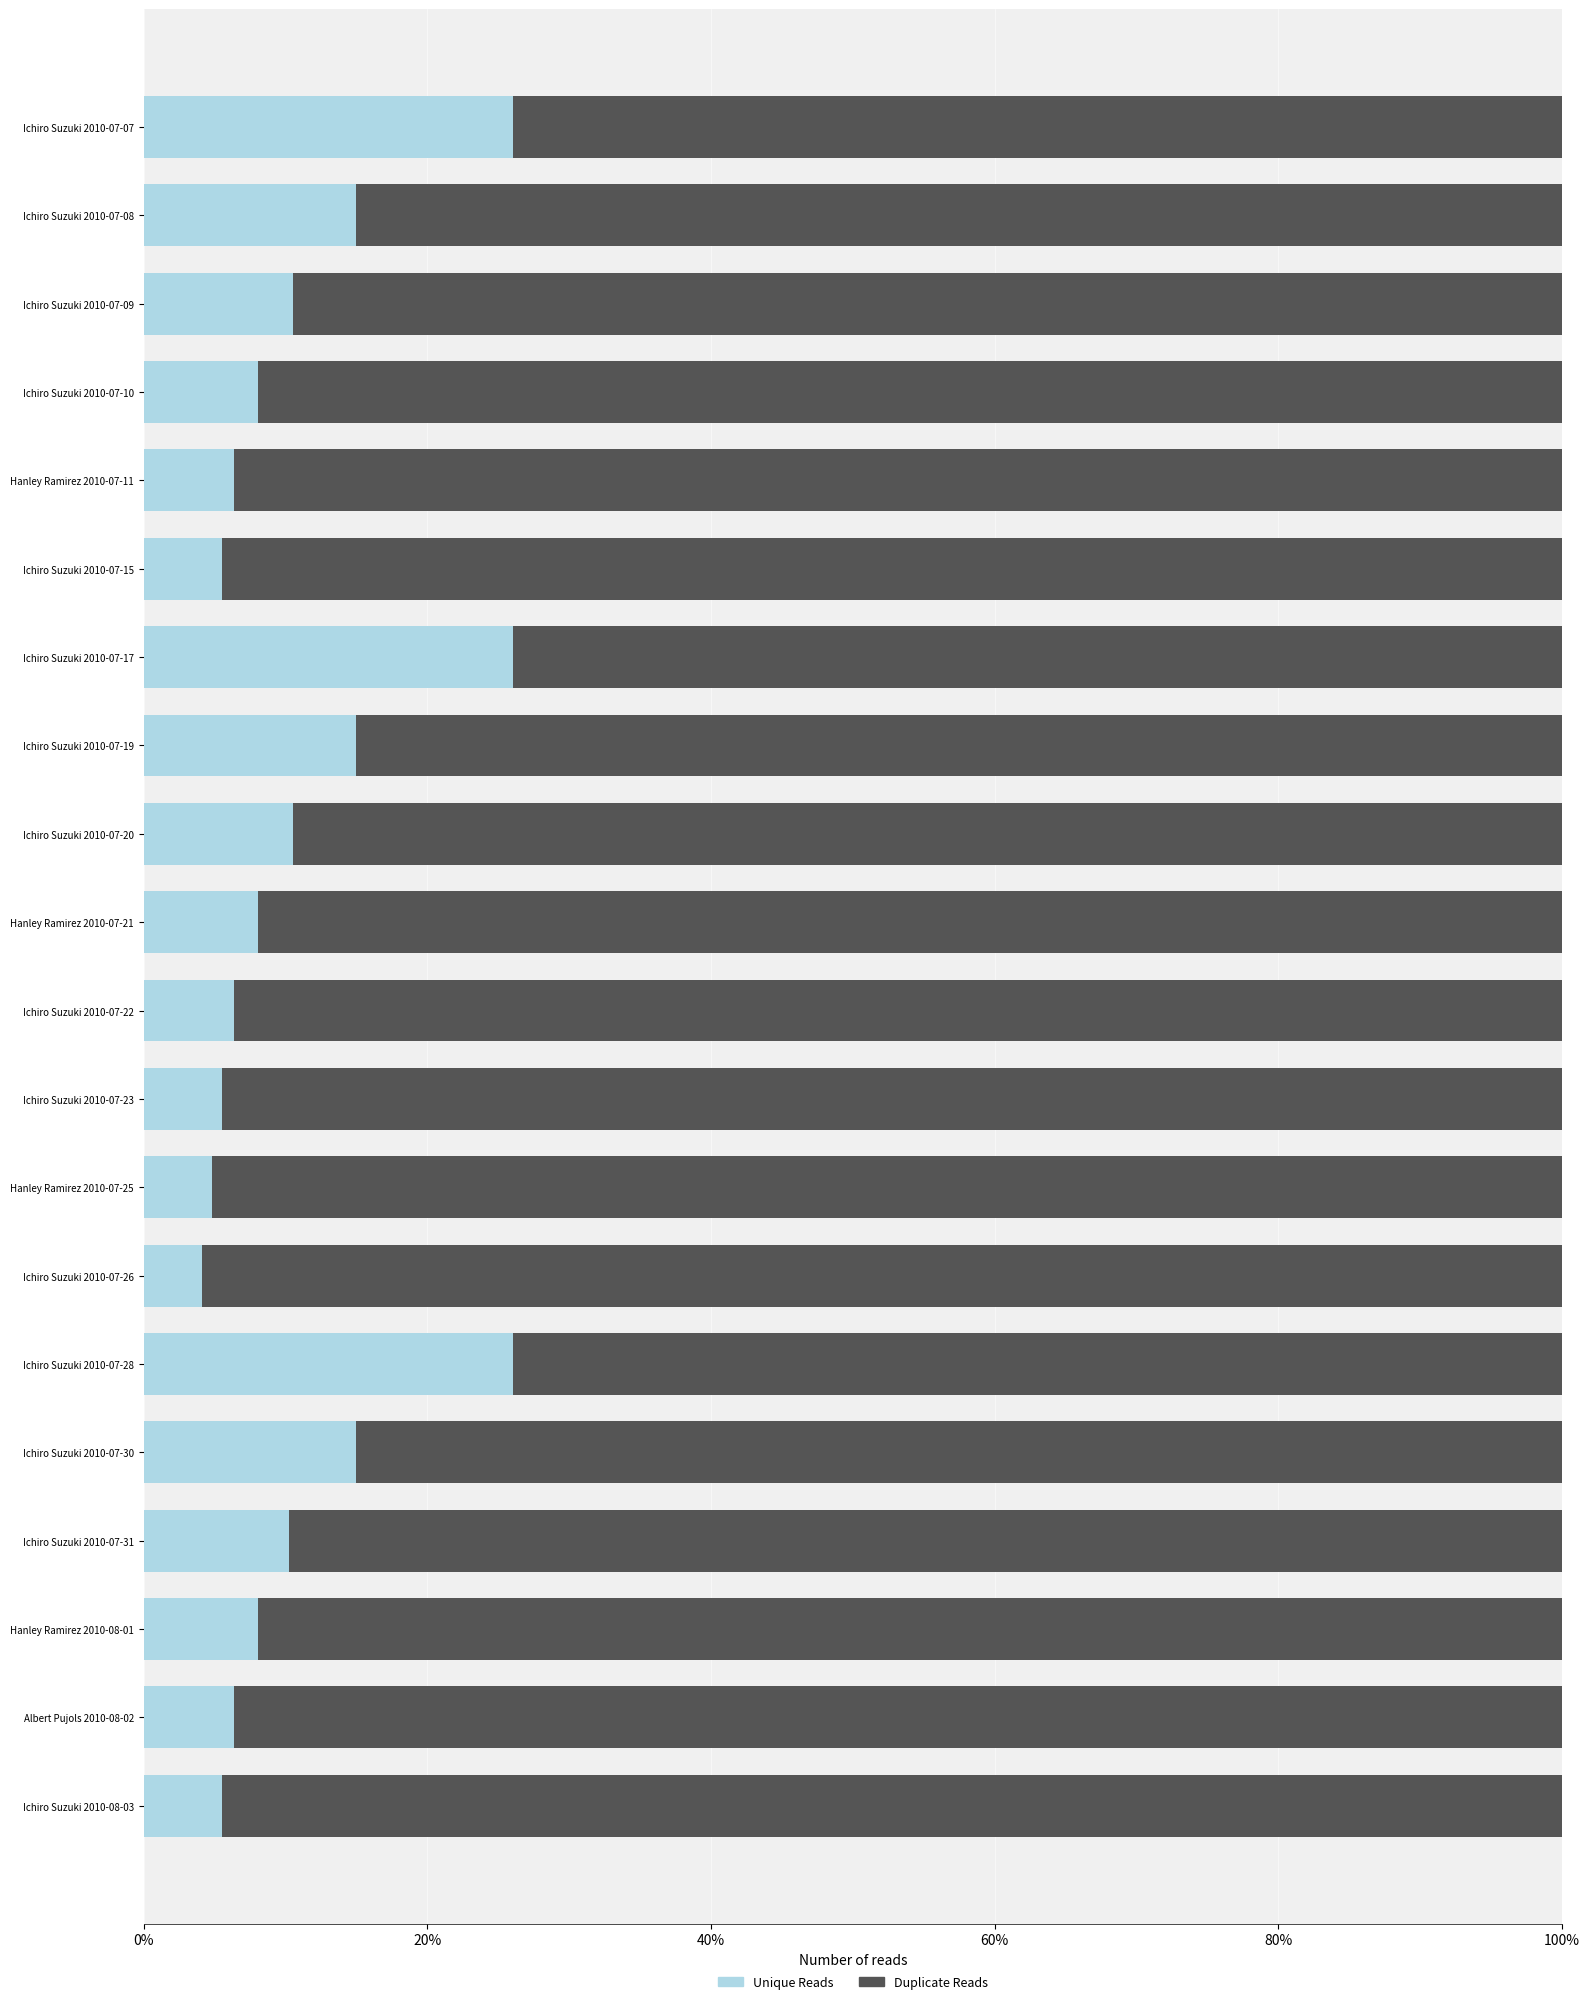

Is it true that Unique Reads equals 6.3 at Ichiro Suzuki 2010-07-17?

False